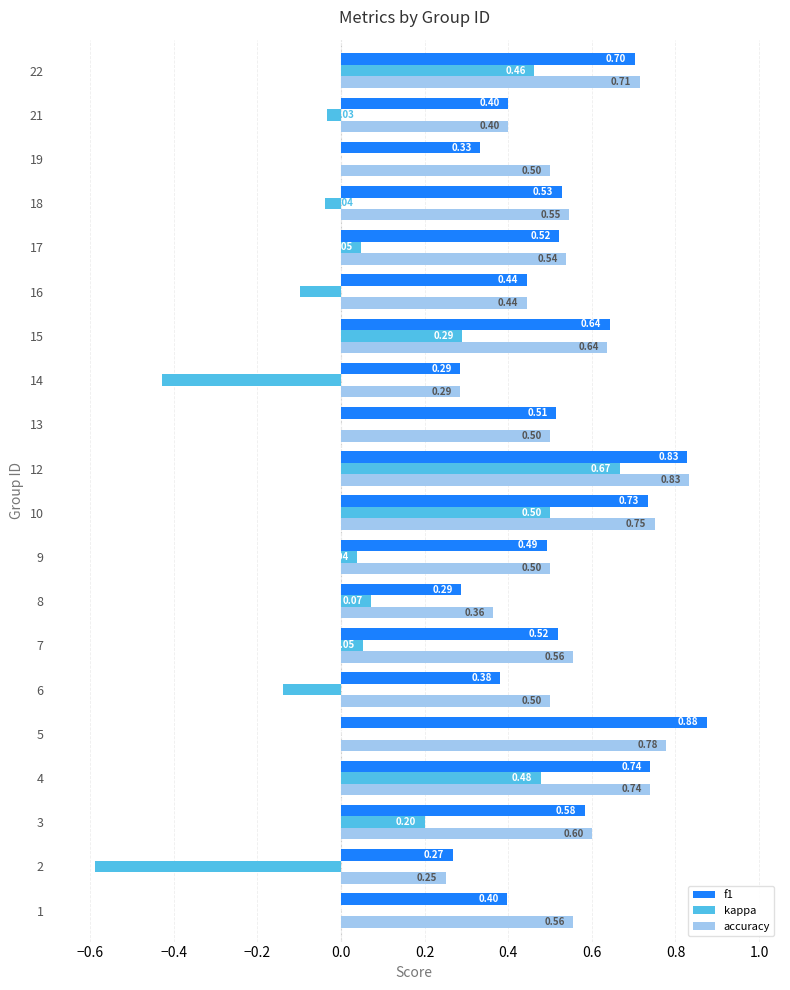

What is the total value across all series at 13?

1.0